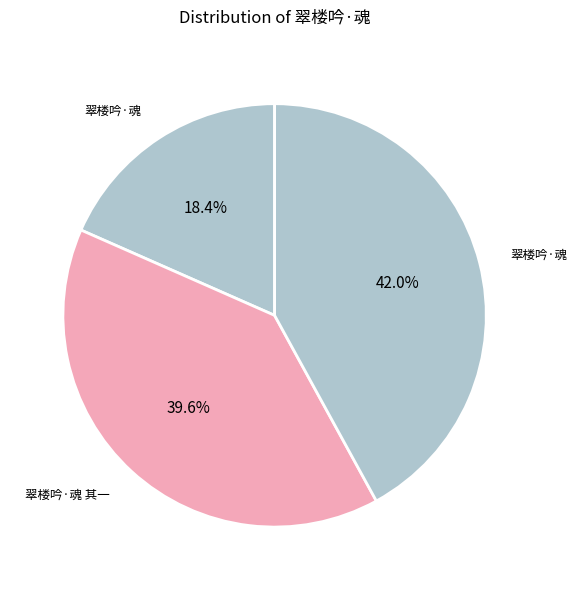

How many slices are in this pie chart?

3